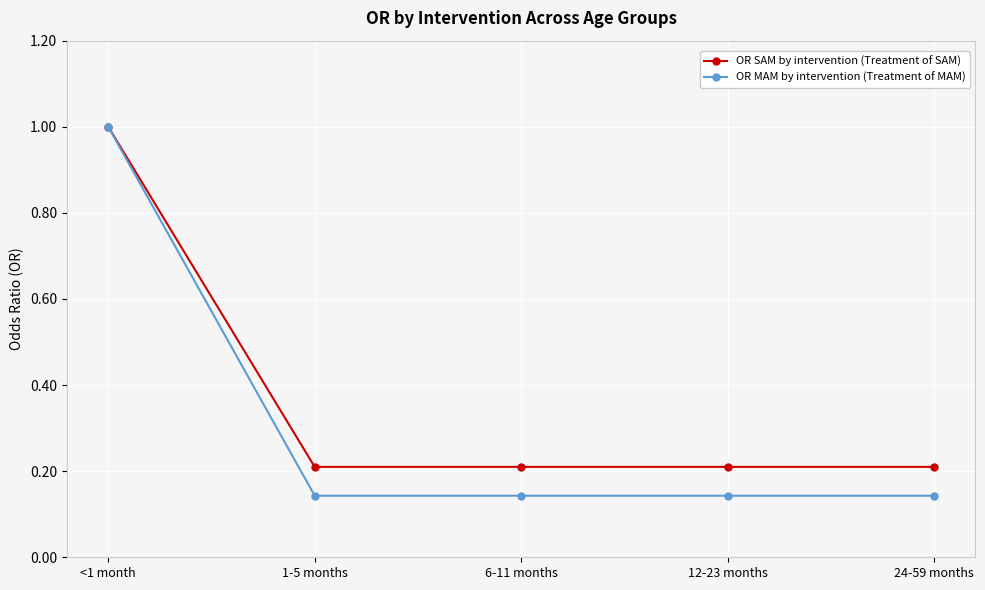

What is the total value across all series at 24-59 months?

0.4